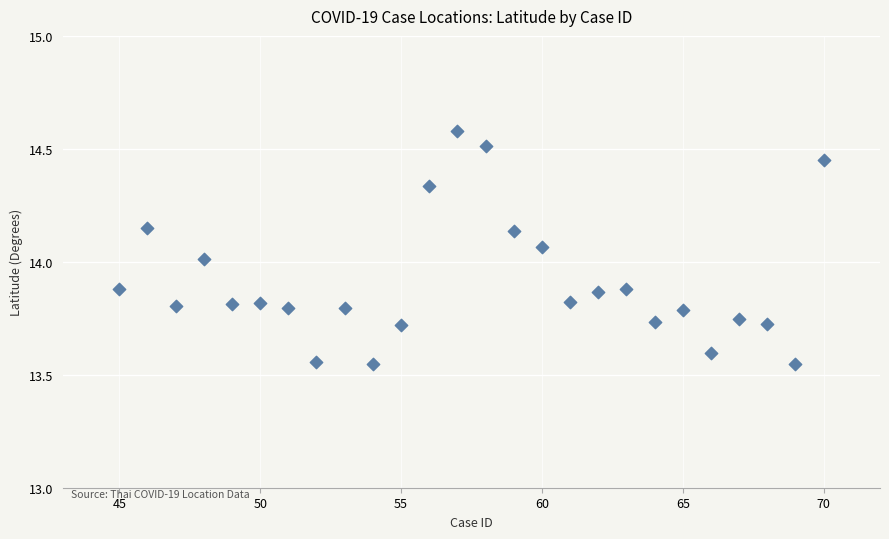

What is the range of X values (max minus min)?

25.0